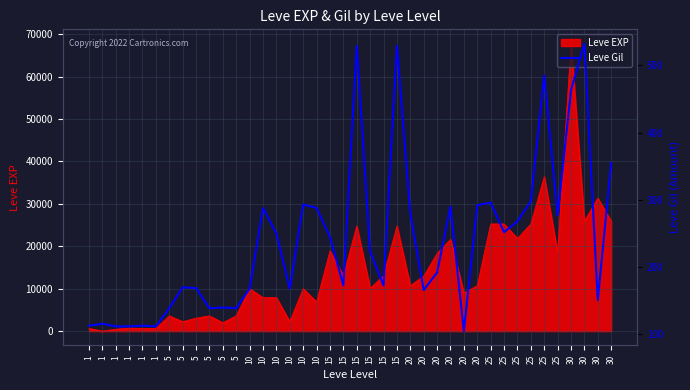

Rank the categories by value from highest to lowest.

30, 15, 15, 25, 30, 30, 25, 25, 10, 20, 20, 10, 10, 20, 25, 25, 25, 10, 15, 15, 20, 15, 15, 5, 5, 10, 10, 20, 30, 5, 5, 5, 5, 1, 1, 1, 1, 1, 1, 20